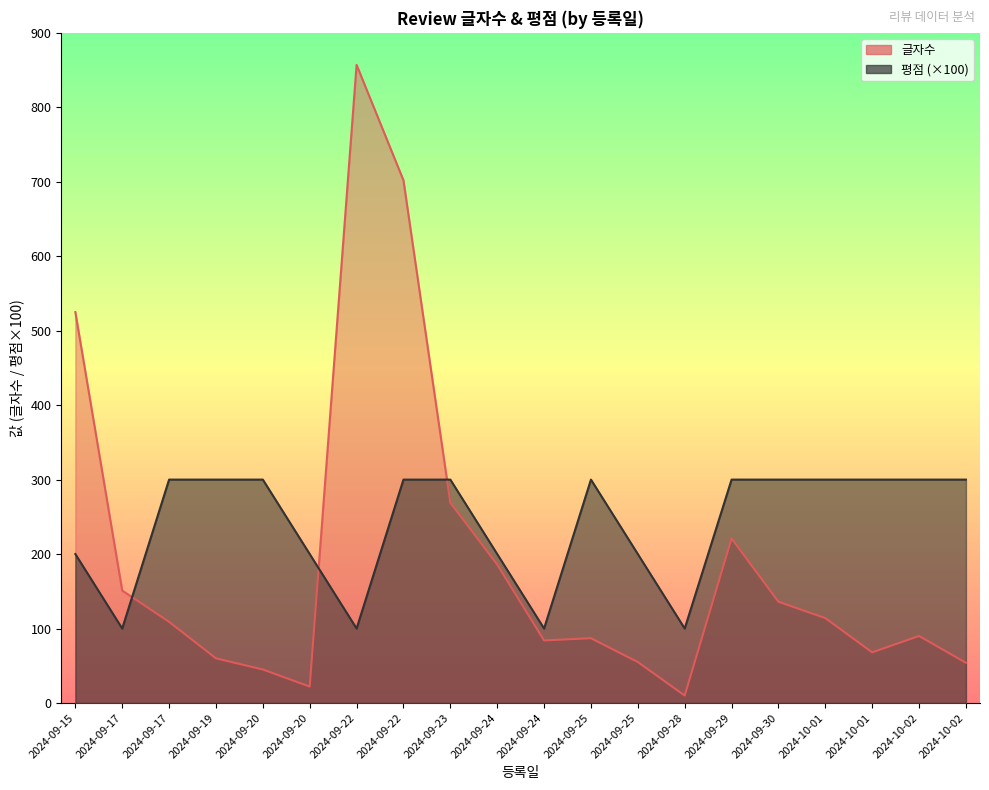

What is the minimum value for 글자수?

10